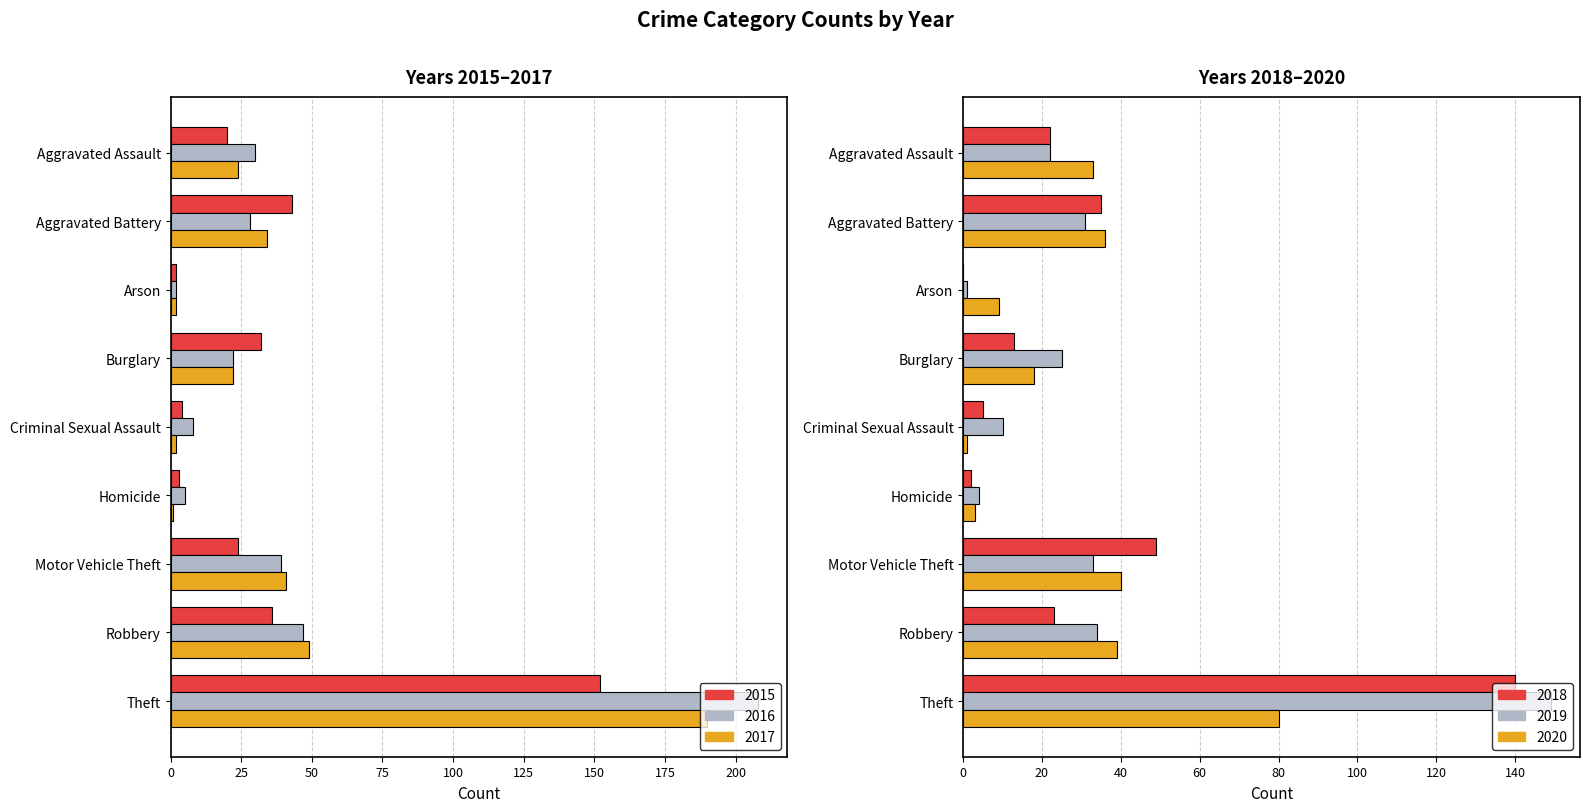

What is the difference between the maximum and minimum values in the 2015 series?

150